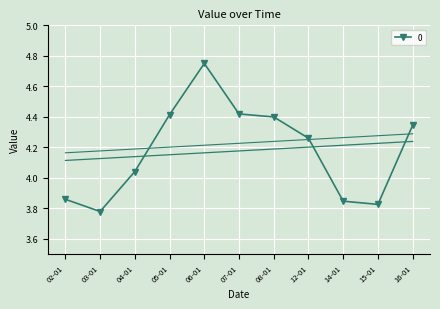

Where does the 0 series first go above 4?

04-01